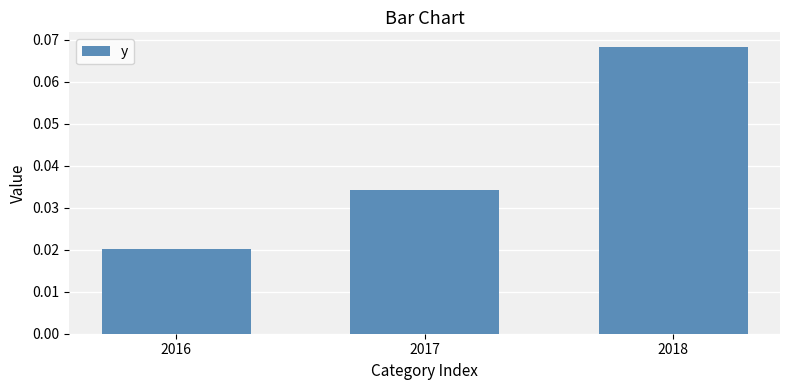

At which category does the chart reach its peak across all series?

2018